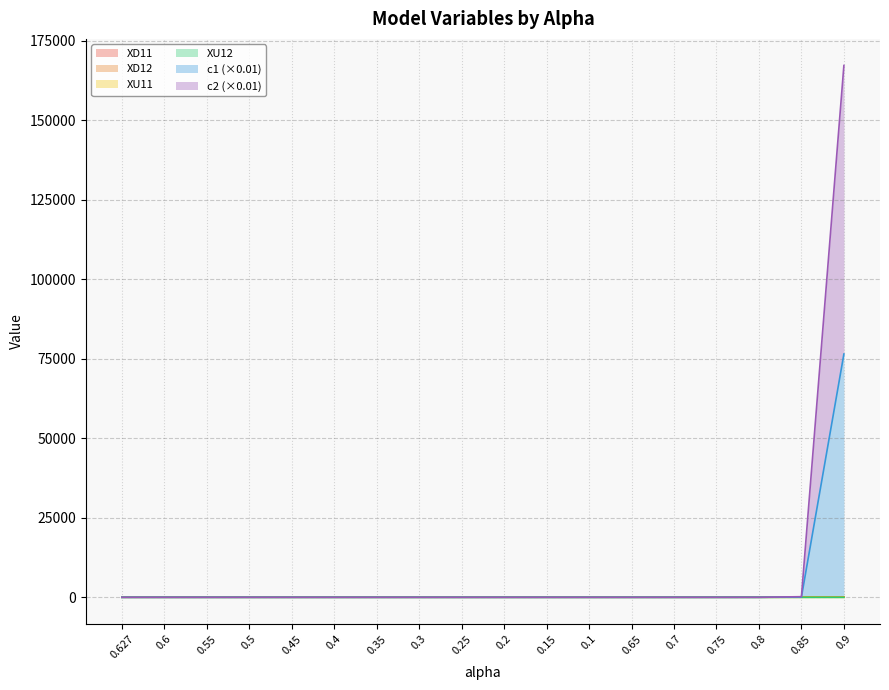

What is the value of the XU11 point at the 7th from the left?

3.4